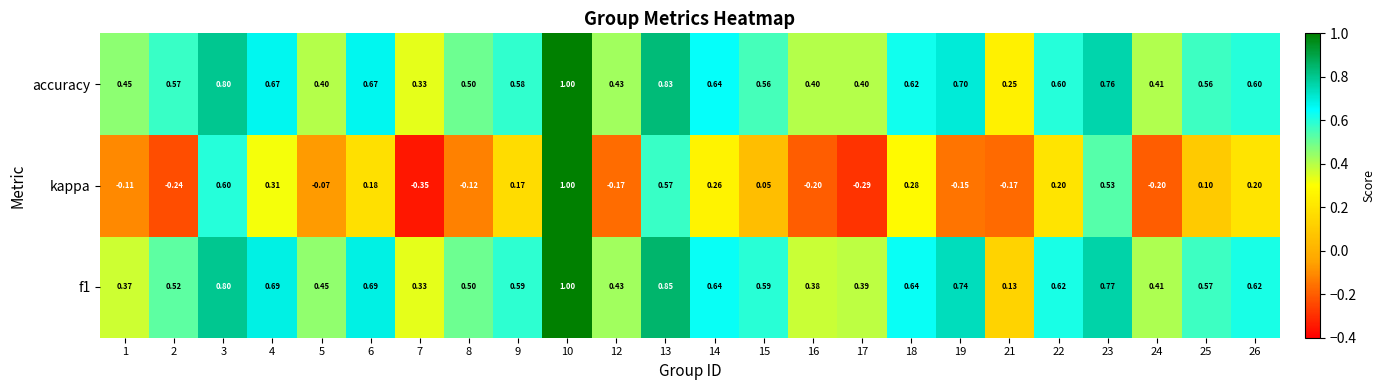

Which series has the largest range (max minus min)?

kappa